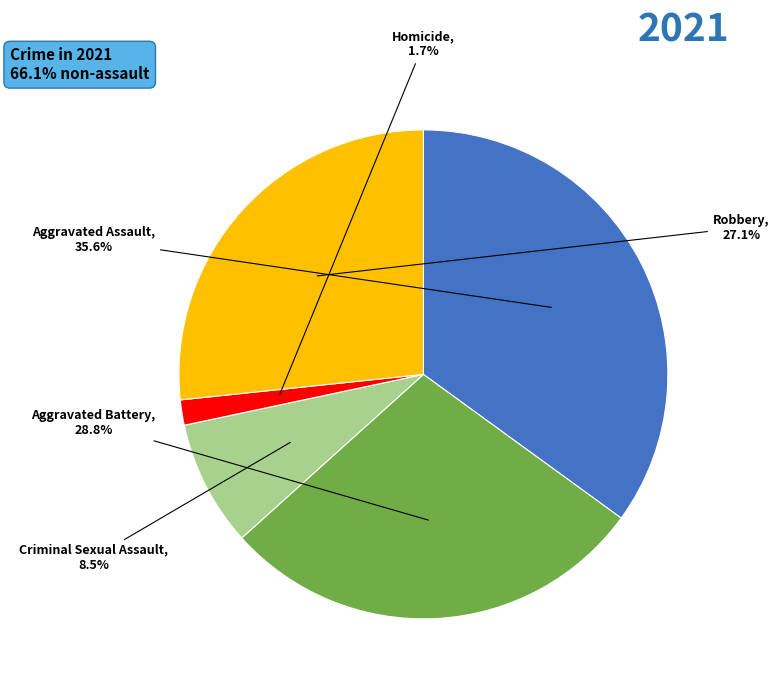

To the nearest percent, what percentage of the pie is Homicide?

2%